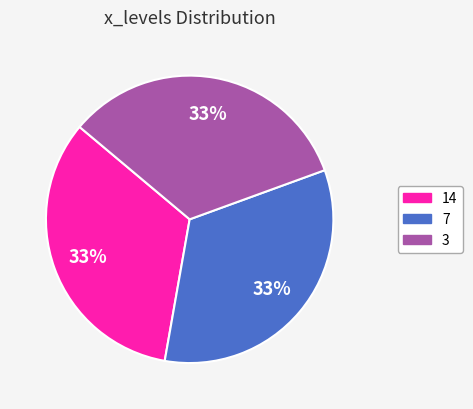

How many slices are in this pie chart?

3